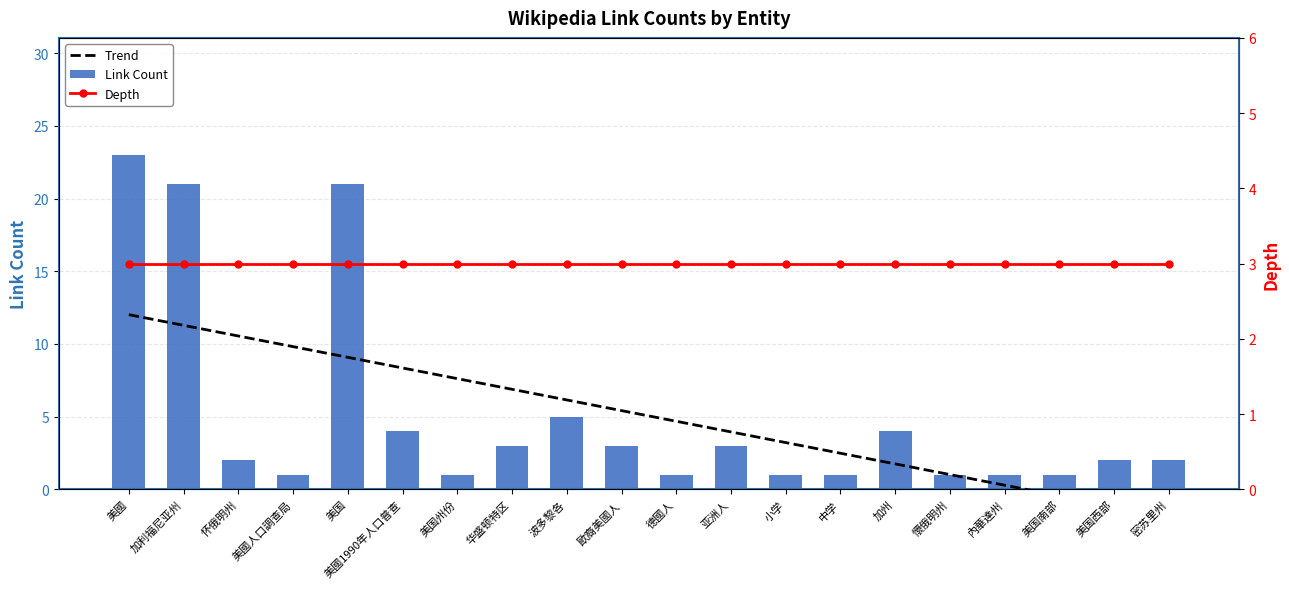

Does the chart contain stacked bars?

No